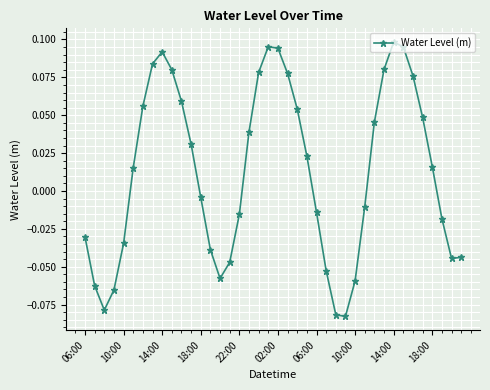

How many points are higher than both their immediate neighbors (excluding endpoints)?

3